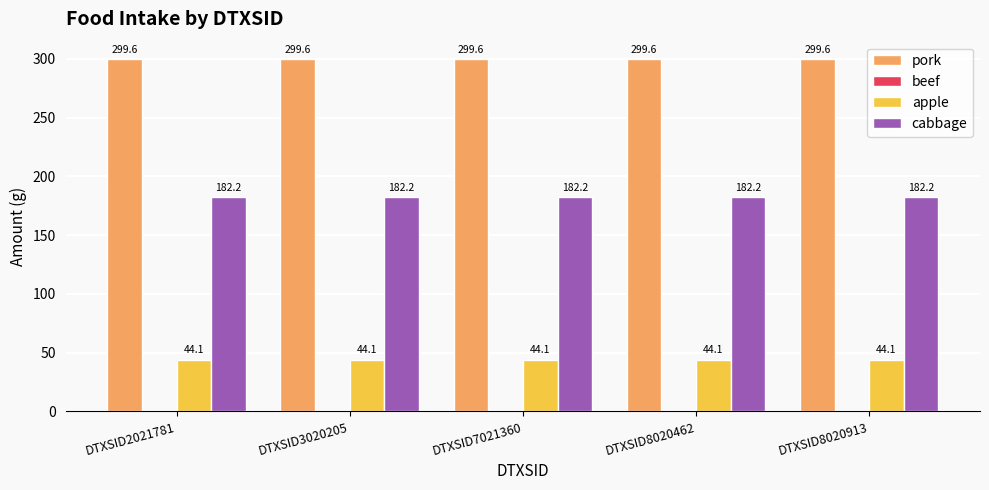

What is the highest value of the cabbage series?

182.2